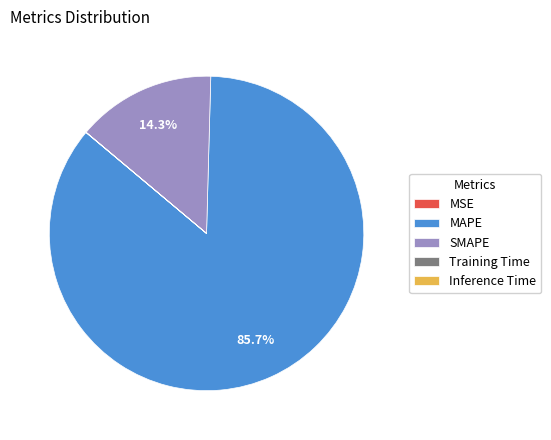

Which slice is the largest?

MAPE